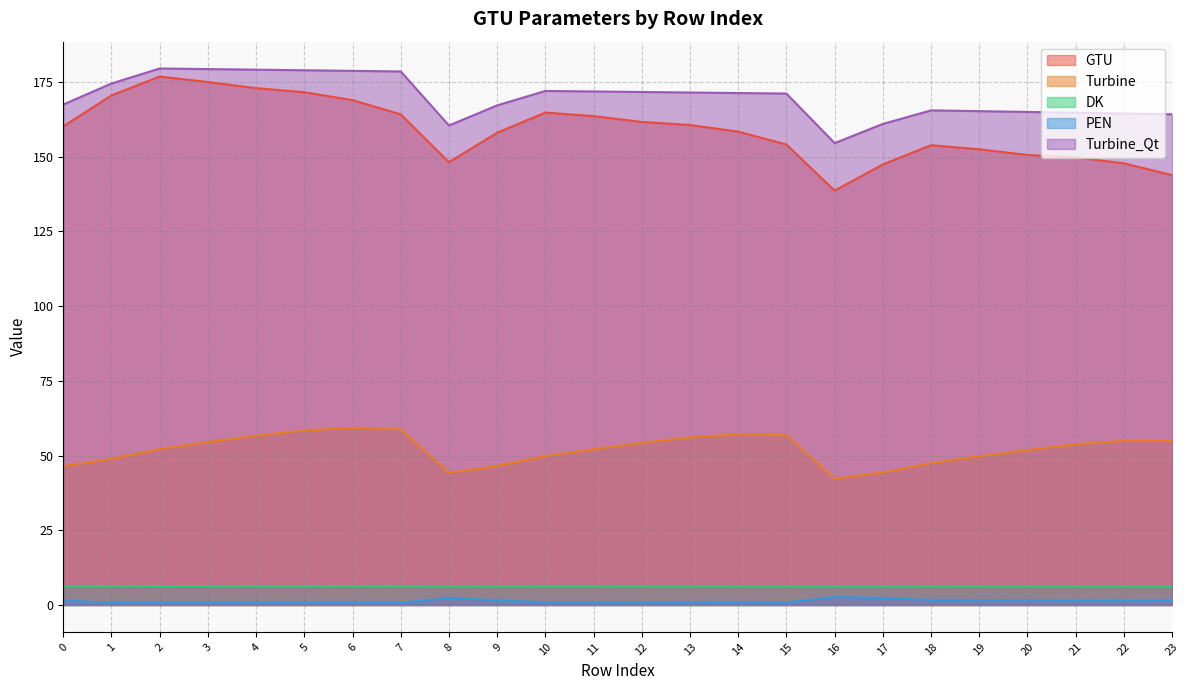

What is the minimum value for PEN?

0.7